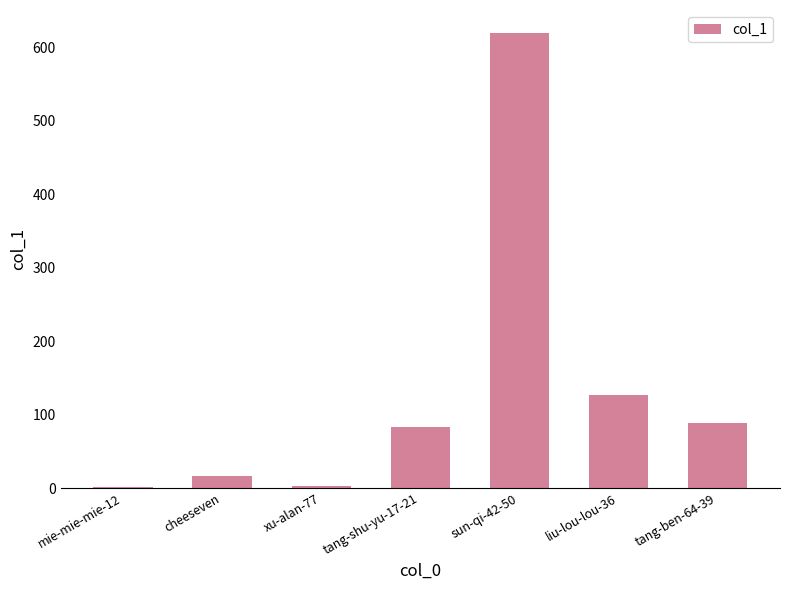

Which category has the highest value across all series?

sun-qi-42-50